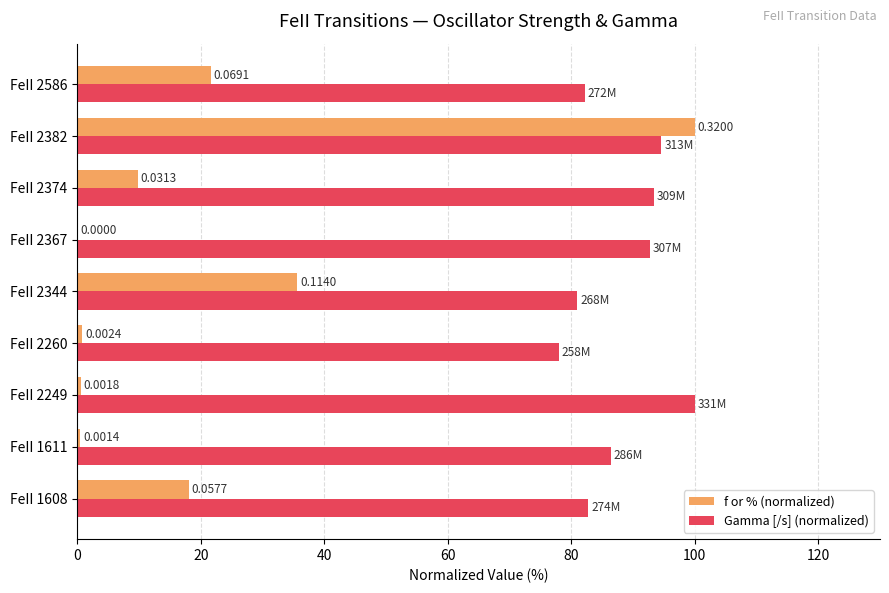

Is the value of Gamma [/s] (normalized) at FeII 1608 greater than the value of f or % (normalized) at FeII 1608?

Yes